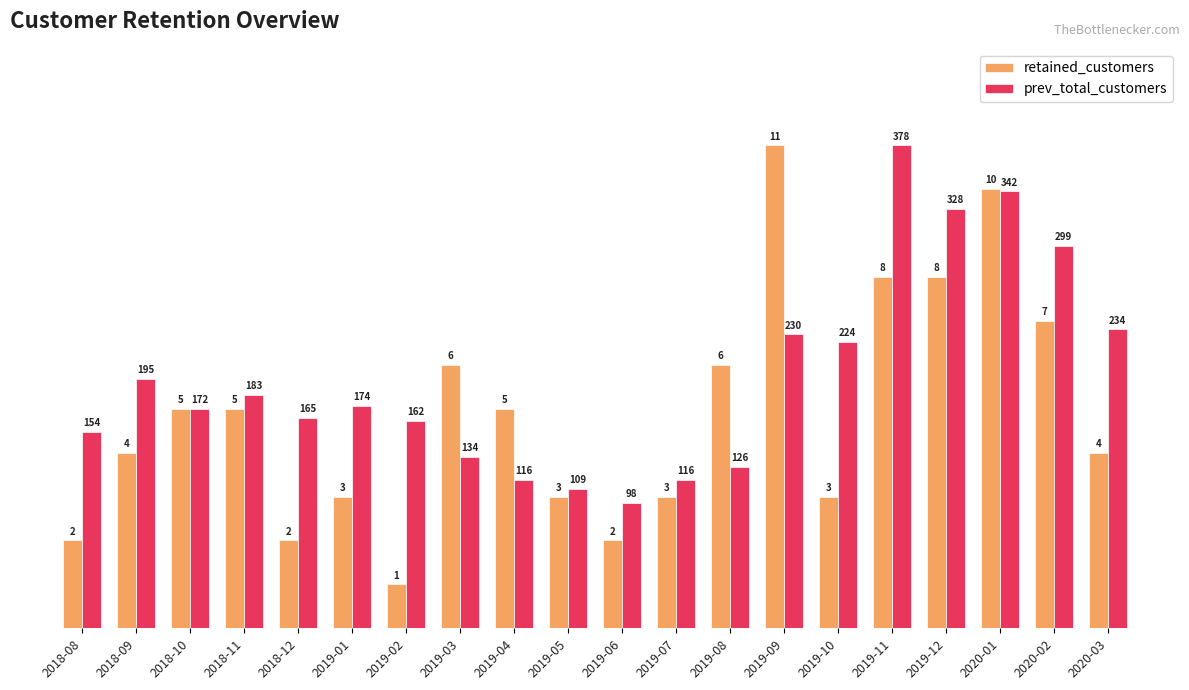

At which category does the chart reach its peak across all series?

2019-09